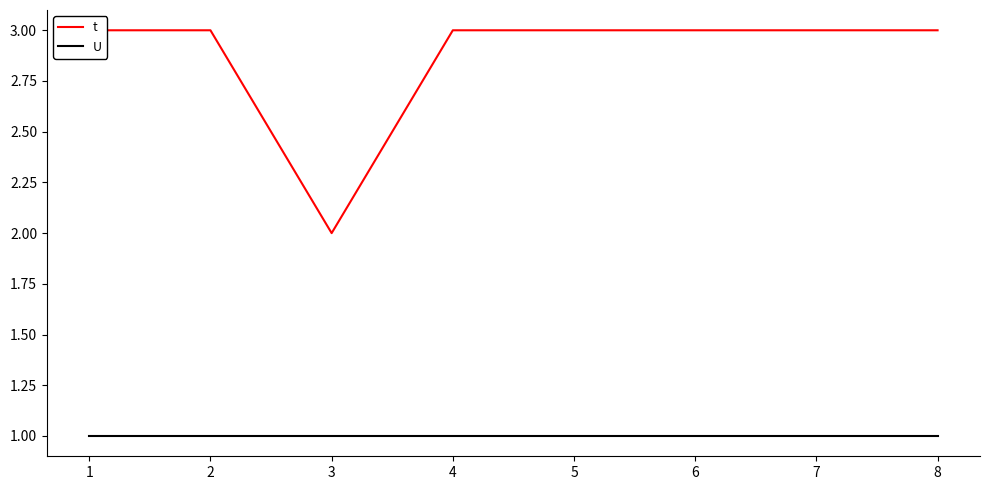

At 3, list the series in order from largest to smallest.

t, U